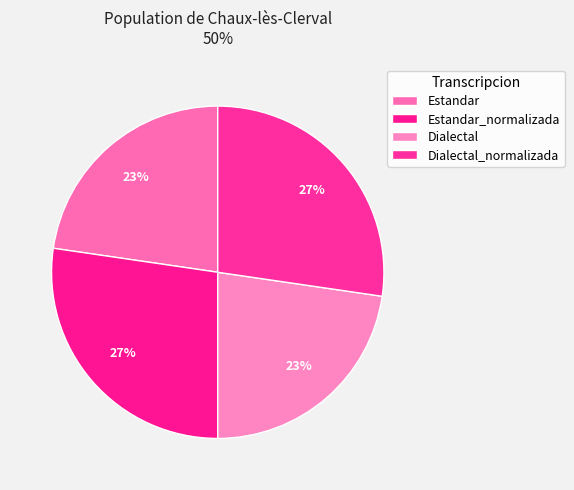

Does Dialectal_normalizada represent more than half of the total?

No